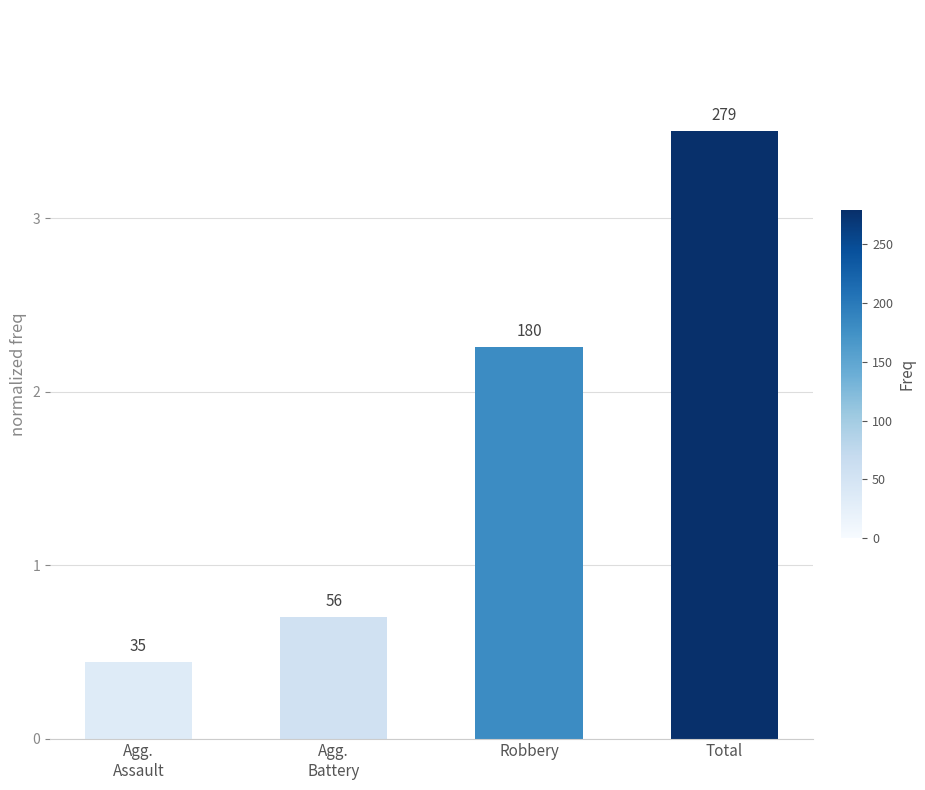

How many bars are there in total?

4